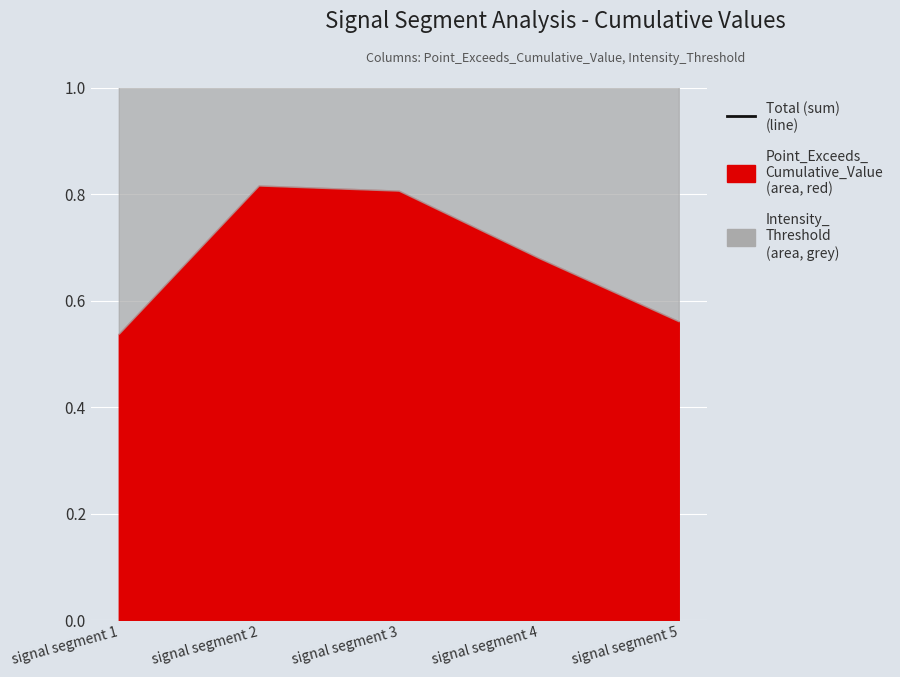

What is the difference between the second highest and minimum values?

0.3